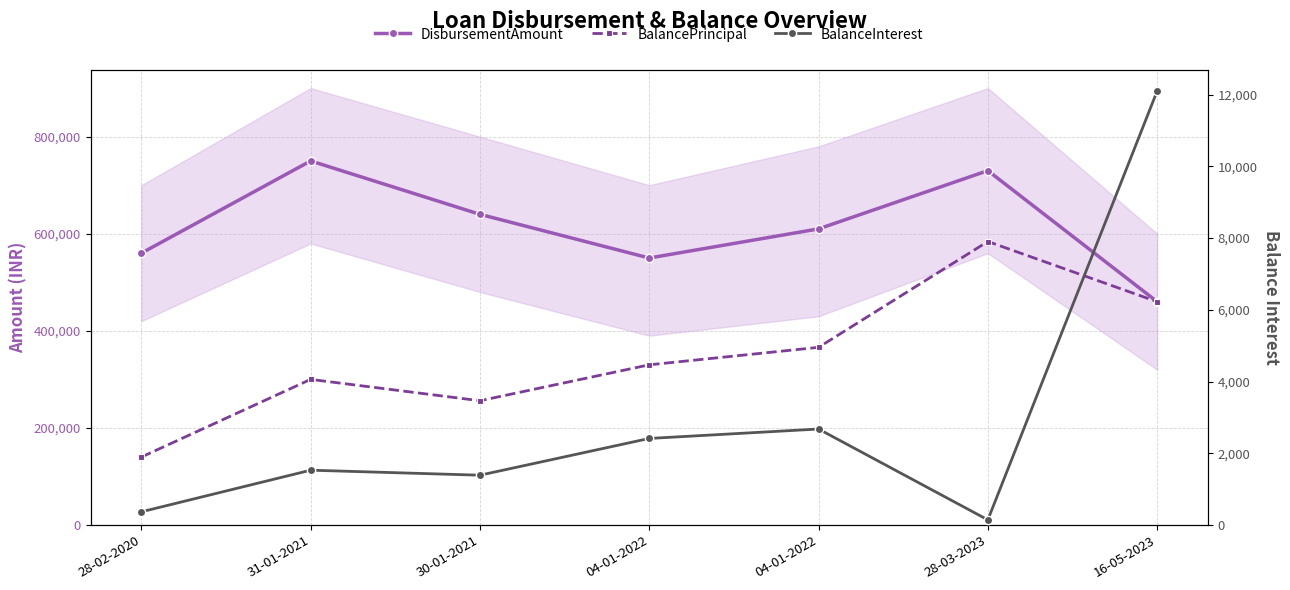

What is the difference between the BalancePrincipal values at 28-02-2020 and 31-01-2021?

160000